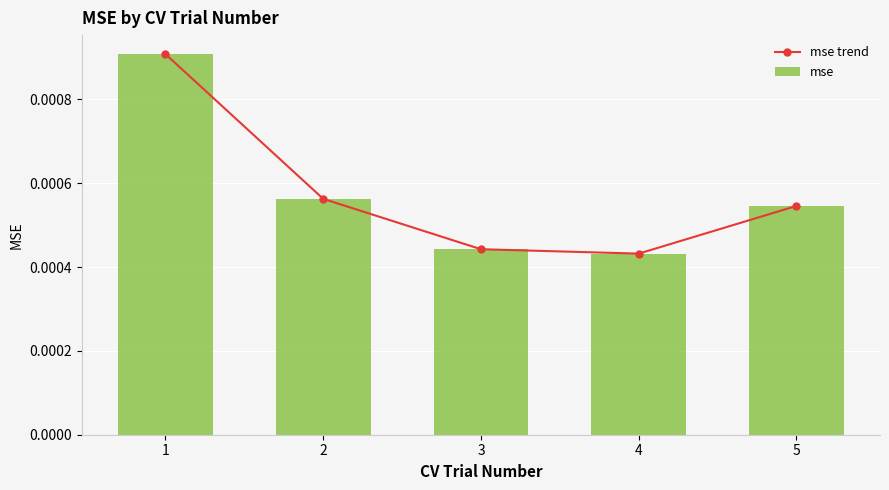

The value of mse at 5 is 0.0. True or false?

False